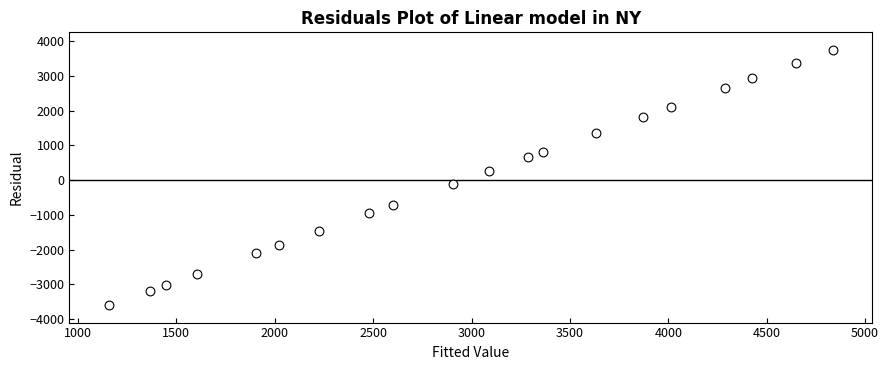

What is the range of Y values (max minus min)?

7356.7